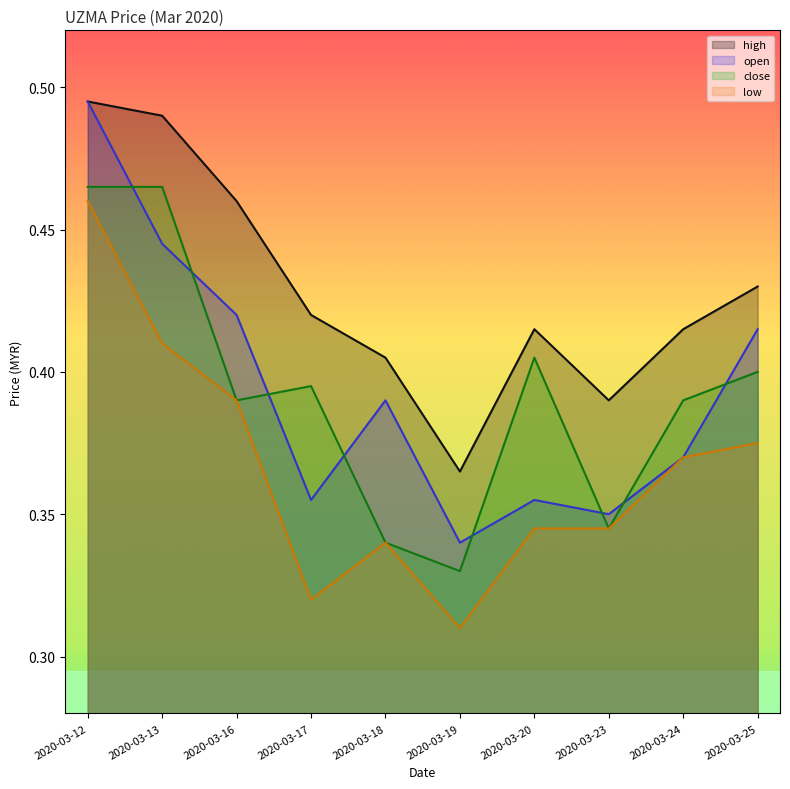

What is the average value of the close series?

0.4